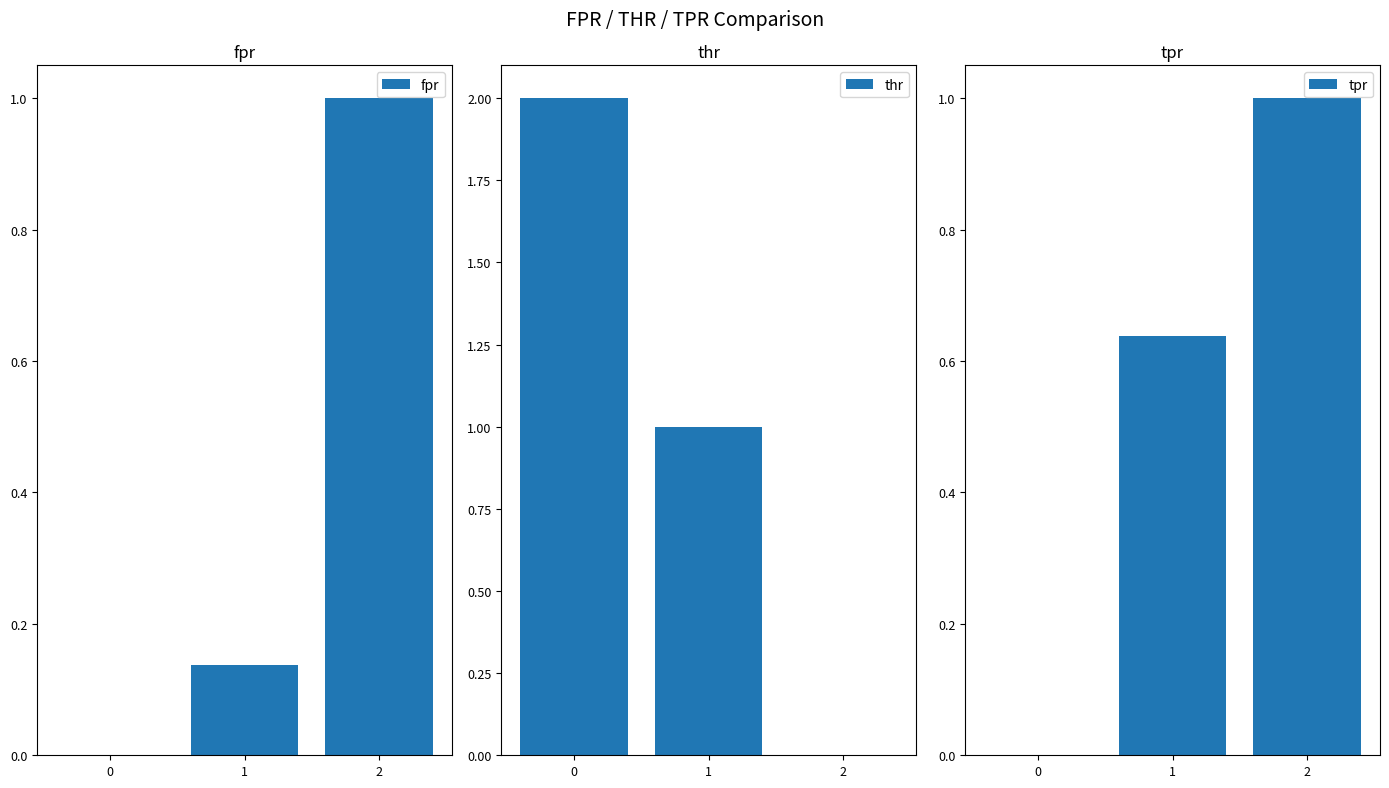

Which has a higher value, 0 or 1?

1